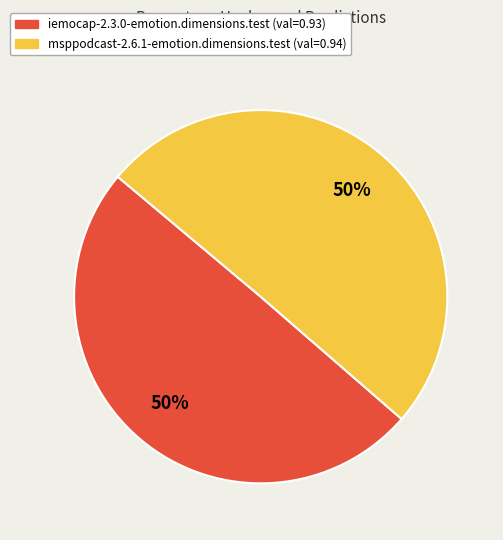

To the nearest percent, what portion does iemocap-2.3.0-emotion.dimensions.test represent?

50%